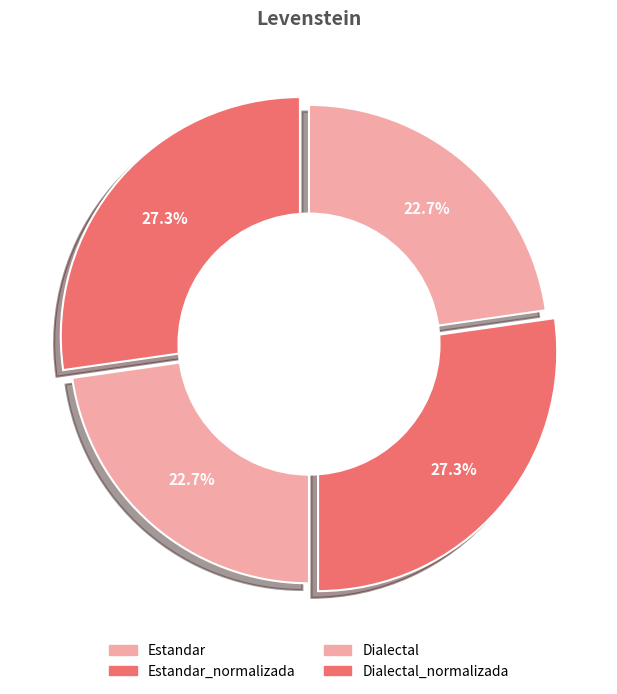

Count the number of slices in the pie.

4